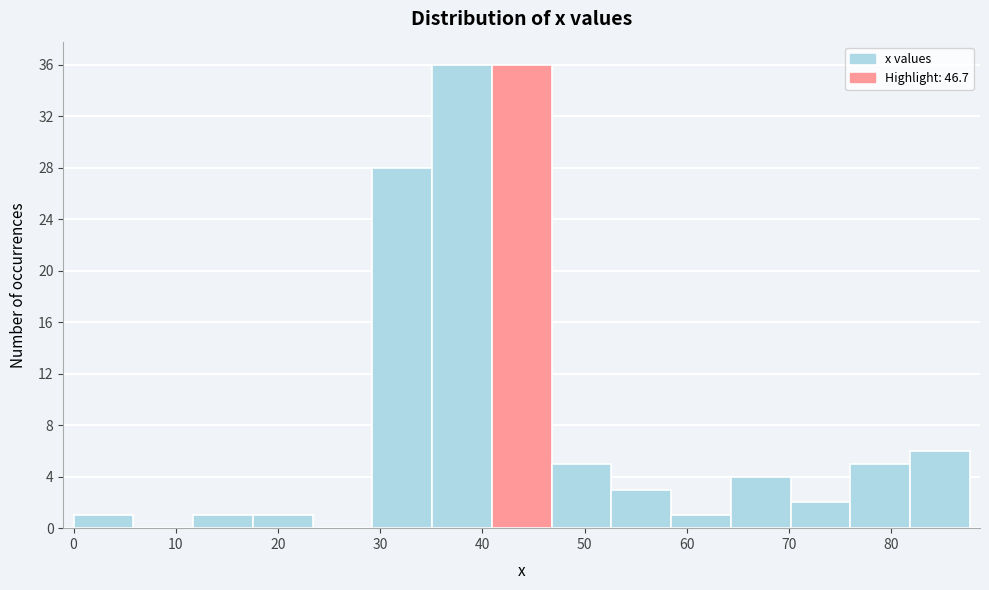

Reading left to right, transcribe this chart: for each bar, give the range it covers on the x-axis and its height. Neither the bar edges nor the heights are printed on the chart, so give them approximately, as read against the axes.

0 to 6: 1
6 to 12: 0
12 to 18: 1
18 to 23: 1
23 to 29: 0
29 to 35: 28
35 to 41: 36
41 to 47: 36
47 to 53: 5
53 to 58: 3
58 to 64: 1
64 to 70: 4
70 to 76: 2
76 to 82: 5
82 to 88: 6